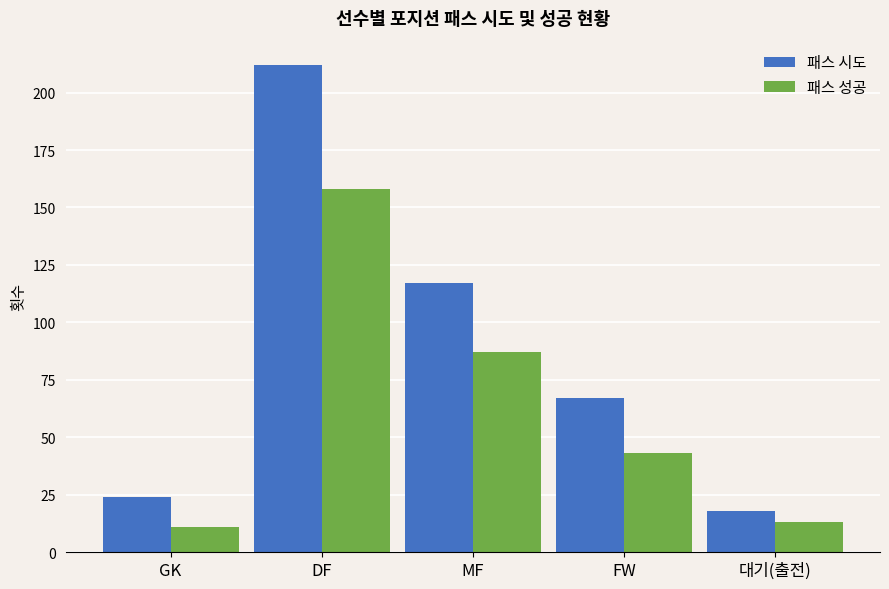

What are all the series names shown in the legend?

패스 시도, 패스 성공